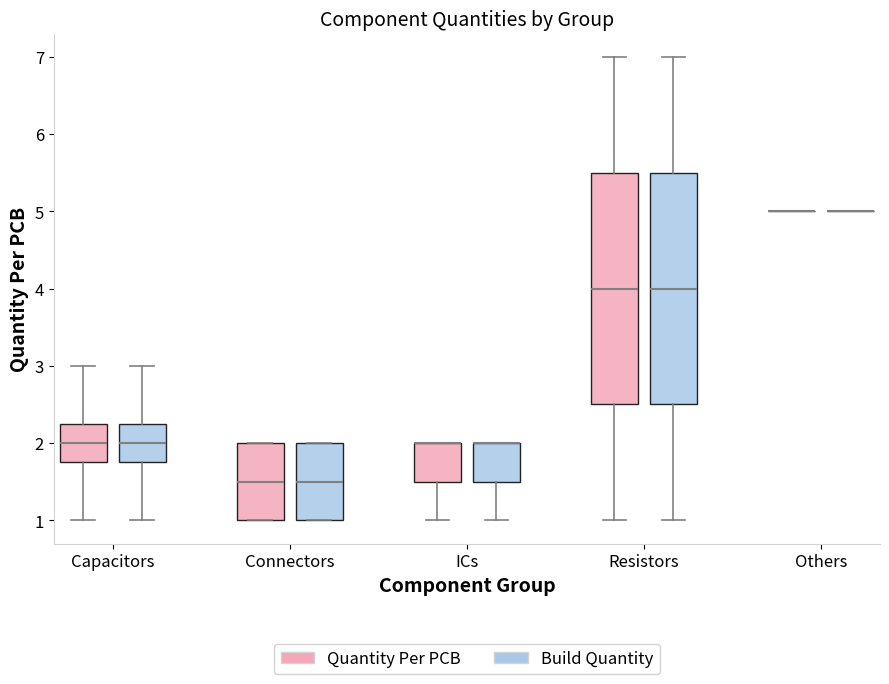

Reading left to right, transcribe this box plot: for each box, give where its median line is, the range the box spans, and where its two whiskers end, as read against the y-axis. The values are not printed on the chart, so give them approximately, as read against the axis.

Capacitors (Quantity Per PCB): median 2.0, box 1.8 to 2.3, whiskers 1.0 to 3.0
Capacitors (Build Quantity): median 2.0, box 1.8 to 2.3, whiskers 1.0 to 3.0
Connectors (Quantity Per PCB): median 1.5, box 1.0 to 2.0, whiskers 1.0 to 2.0
Connectors (Build Quantity): median 1.5, box 1.0 to 2.0, whiskers 1.0 to 2.0
ICs (Quantity Per PCB): median 2.0 (drawn on the box's upper edge), box 1.5 to 2.0, whiskers 1.0 to 2.0
ICs (Build Quantity): median 2.0 (drawn on the box's upper edge), box 1.5 to 2.0, whiskers 1.0 to 2.0
Resistors (Quantity Per PCB): median 4.0, box 2.5 to 5.5, whiskers 1.0 to 7.0
Resistors (Build Quantity): median 4.0, box 2.5 to 5.5, whiskers 1.0 to 7.0
Others (Quantity Per PCB): box collapsed to a line at 5.0, whiskers 5.0 to 5.0
Others (Build Quantity): box collapsed to a line at 5.0, whiskers 5.0 to 5.0